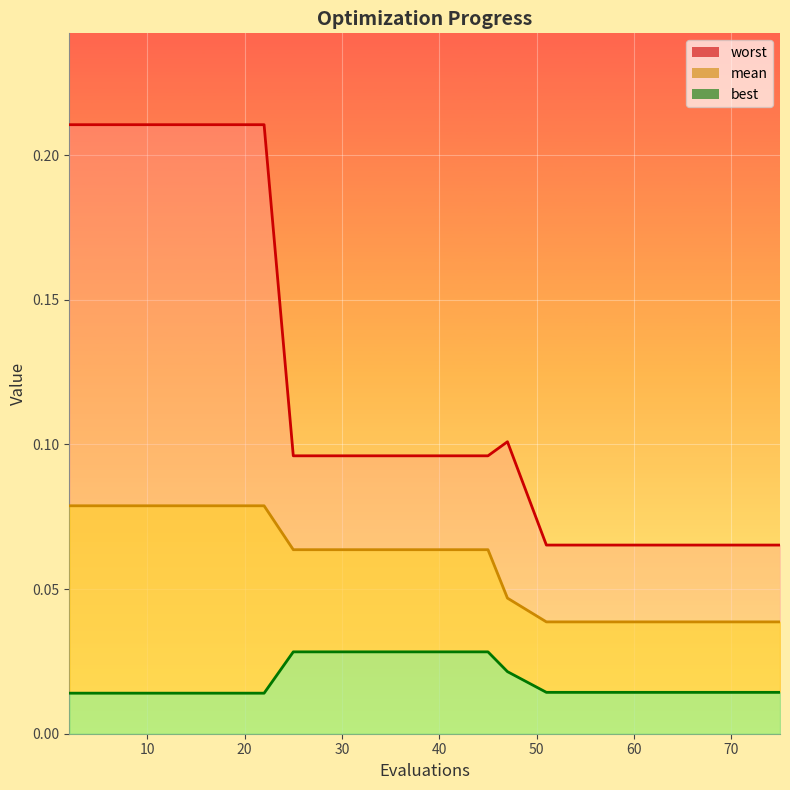

How many lines are shown in the chart?

3